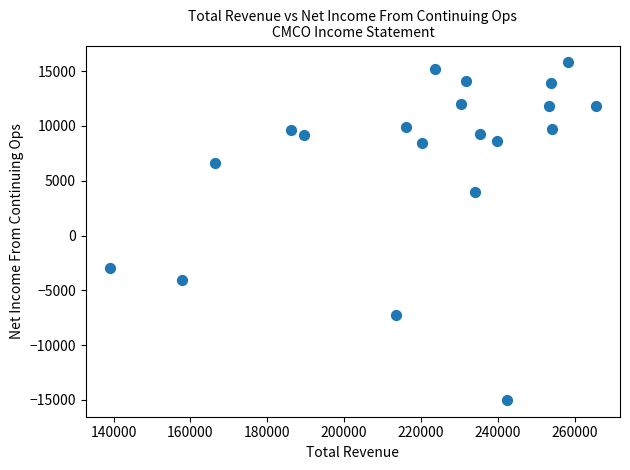

What is the range of X values (max minus min)?

126400